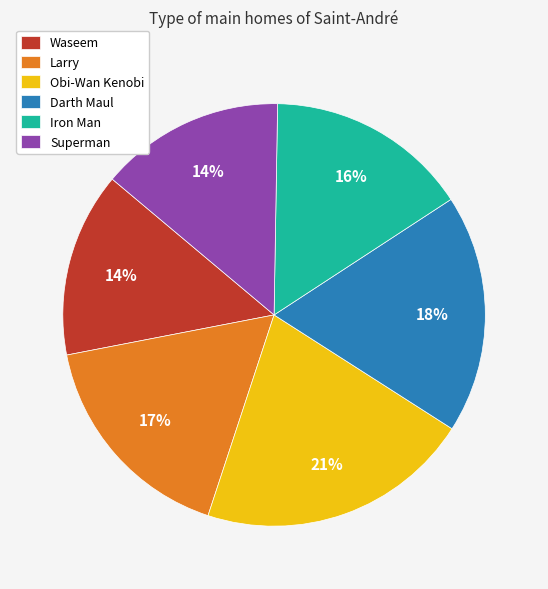

The Iron Man slice represents 4% of the pie. True or false?

False